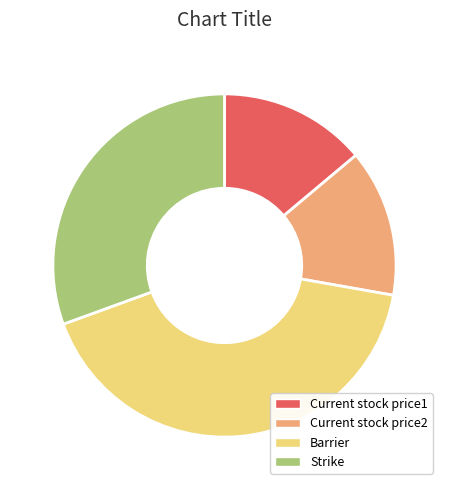

Count the number of slices in the pie.

4